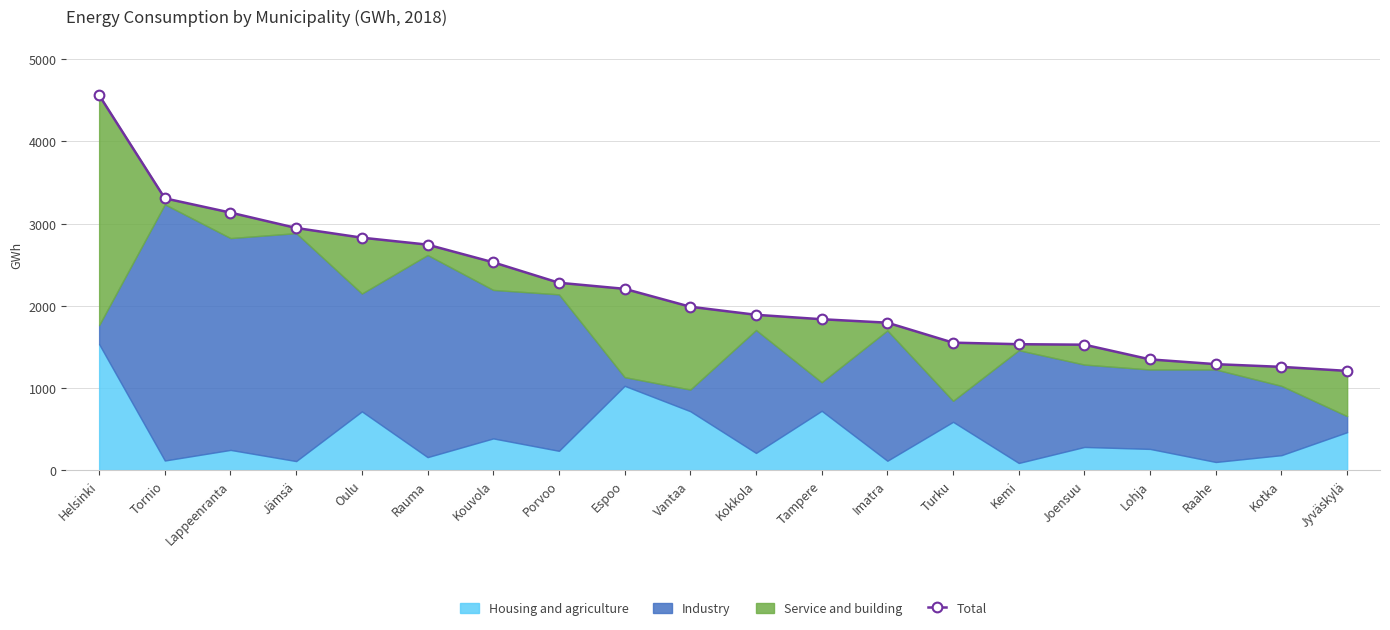

What position from the right is Kotka?

2